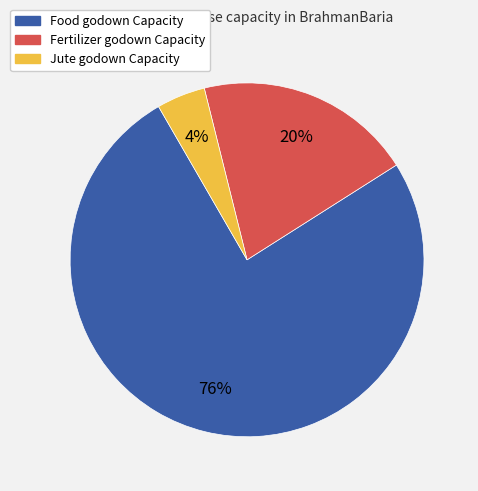

Do Jute godown Capacity and Fertilizer godown Capacity together represent more than half of the pie?

No